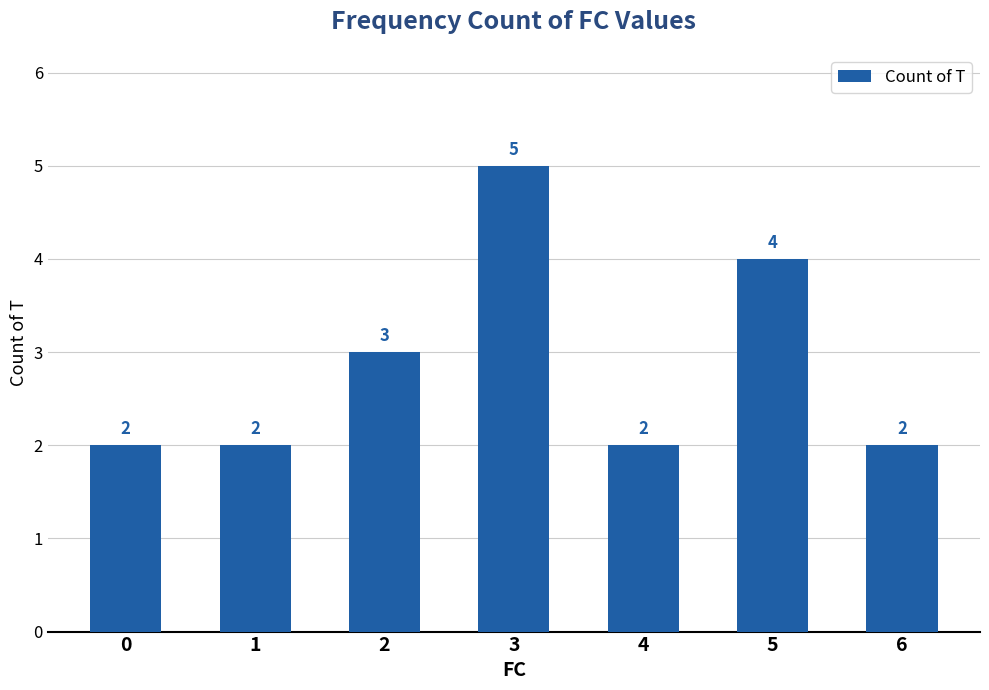

What is the maximum value shown in the chart?

5